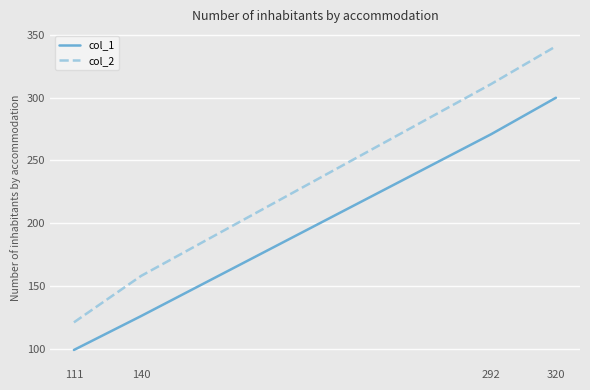

Rank the categories by col_1 value from lowest to highest.

111, 140, 292, 320